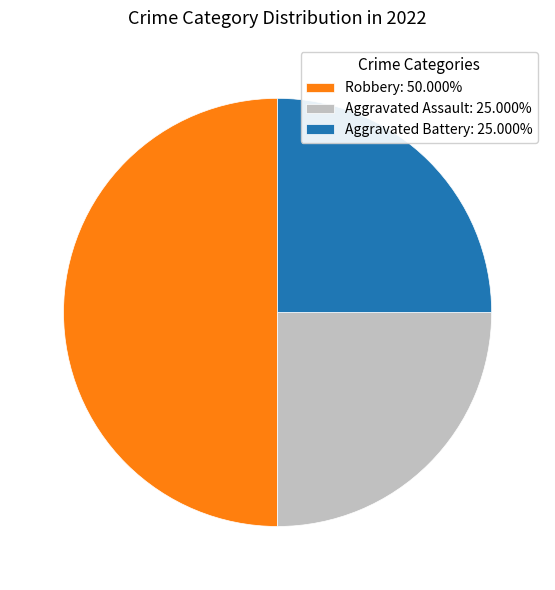

Does Aggravated Battery: 25.000% represent more than half of the total?

No